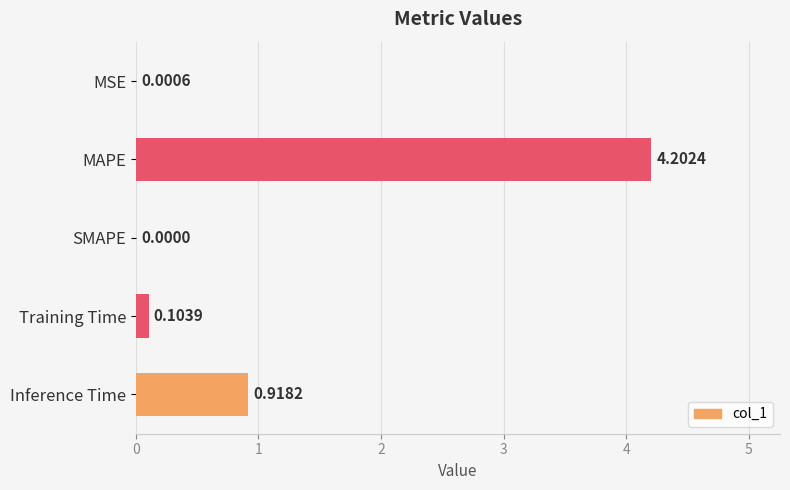

Where is the data nearest to the value 2?

Inference Time